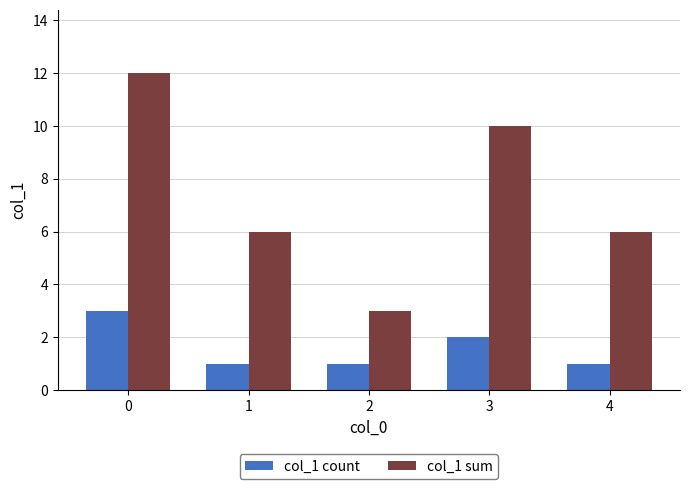

Rank the series by their maximum value, from lowest to highest.

col_1 count, col_1 sum